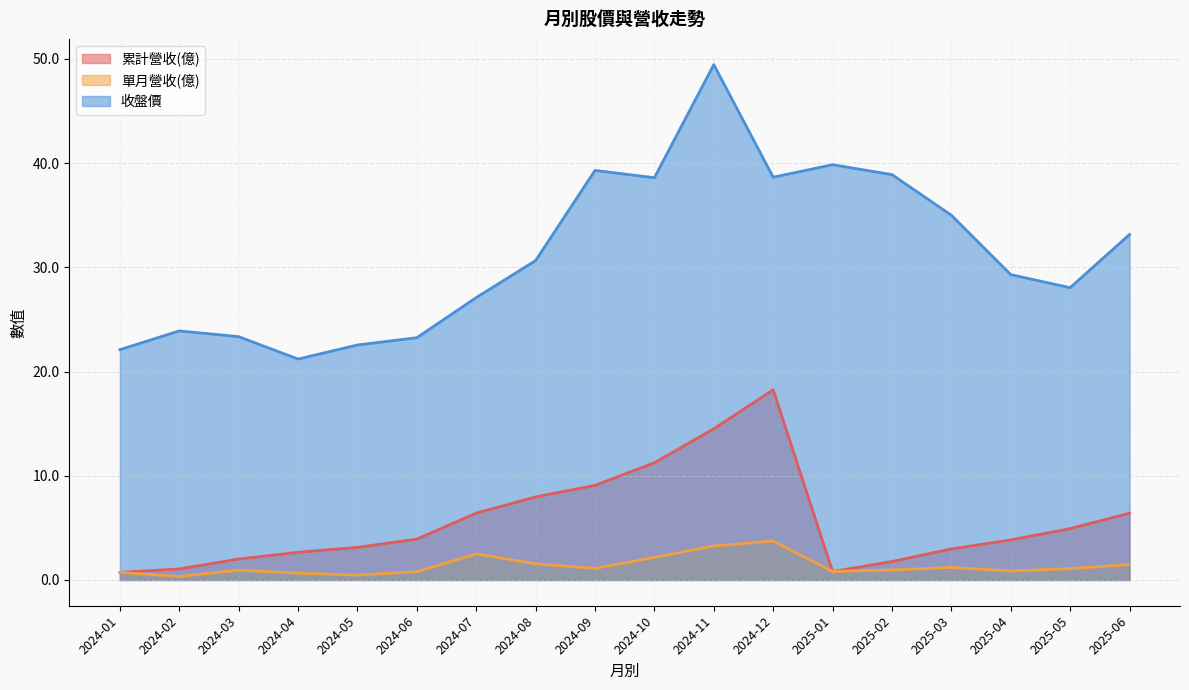

How many lines are shown in the chart?

3